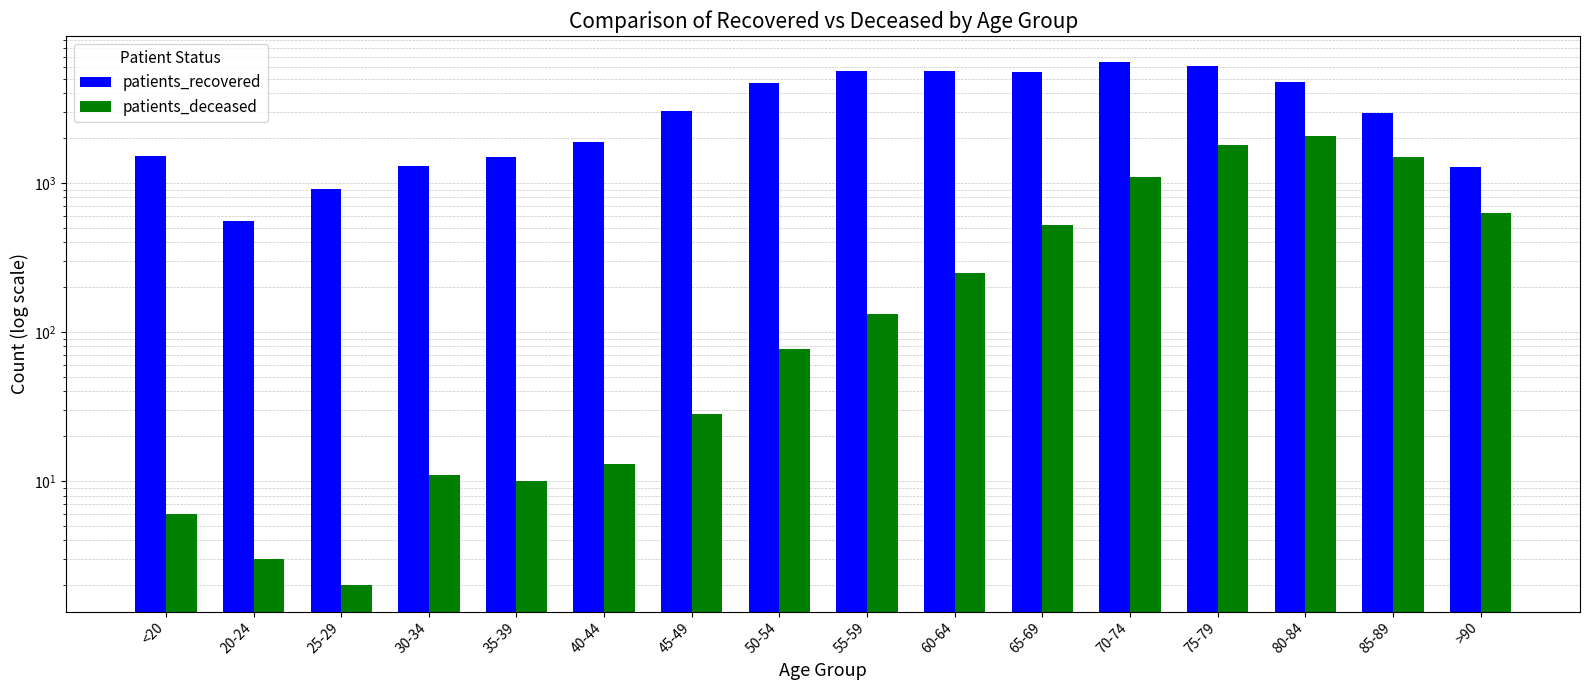

List the series in order of their peak value, lowest first.

patients_deceased, patients_recovered